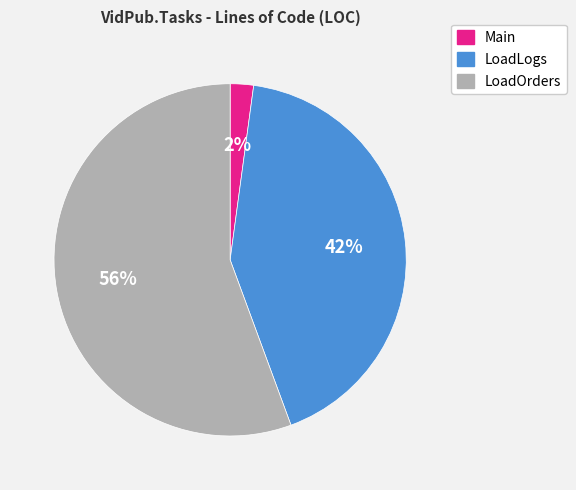

To the nearest percent, what percentage of the pie is LoadLogs?

42%